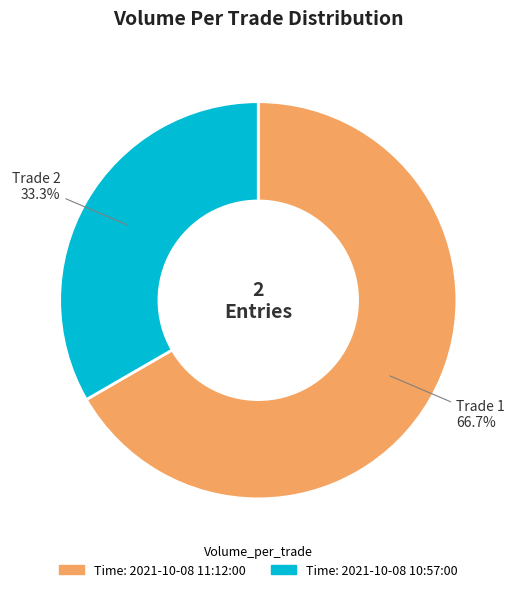

Is there any slice that represents more than half of the pie?

Yes